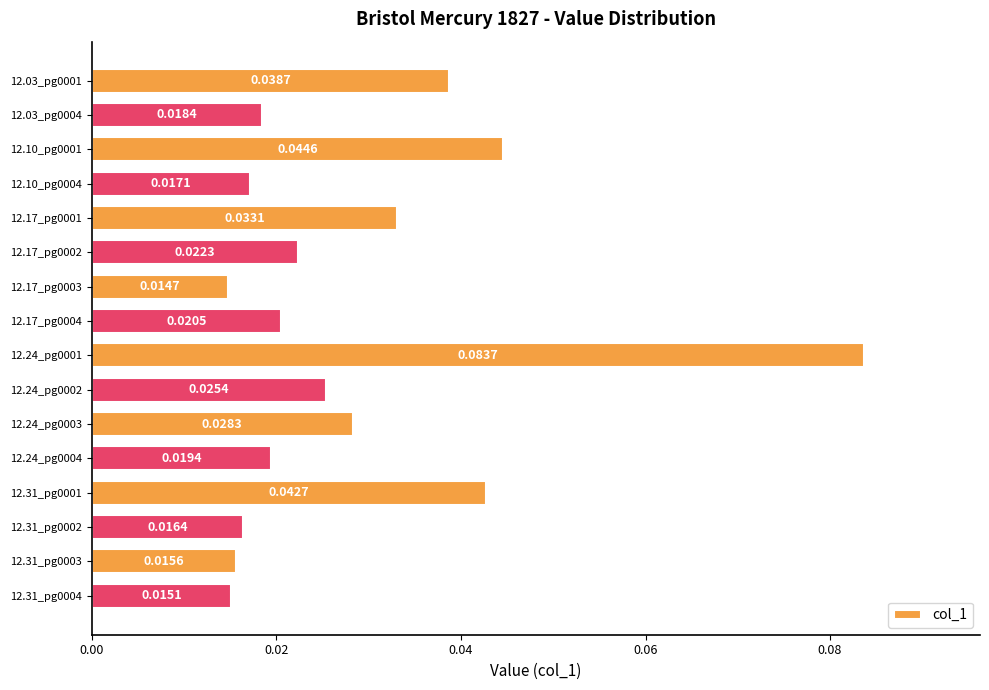

What is the sum of all values?

0.5